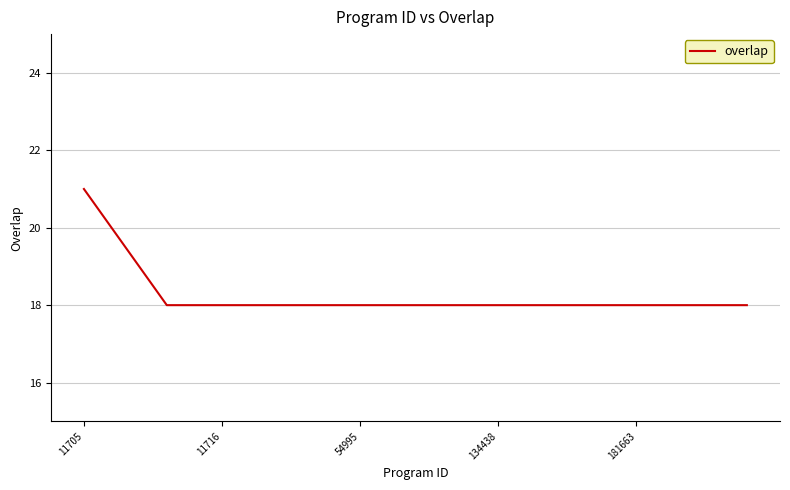

What is the smallest value displayed?

18